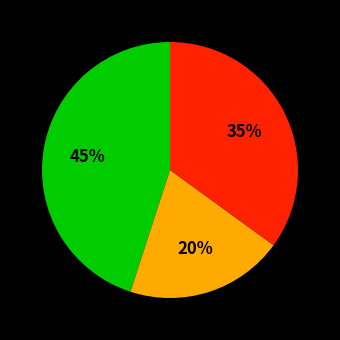

Is there a majority slice in this chart?

No